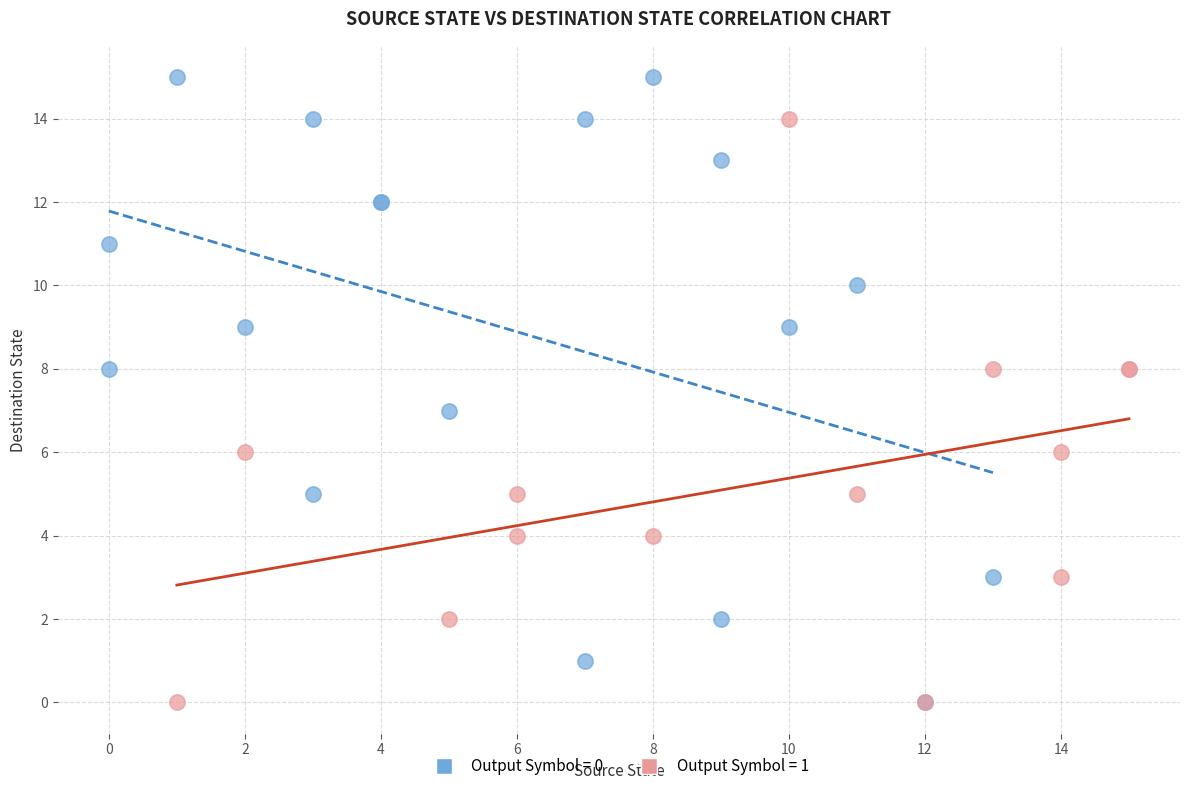

Which series has the widest spread of Y values?

Output Symbol = 0